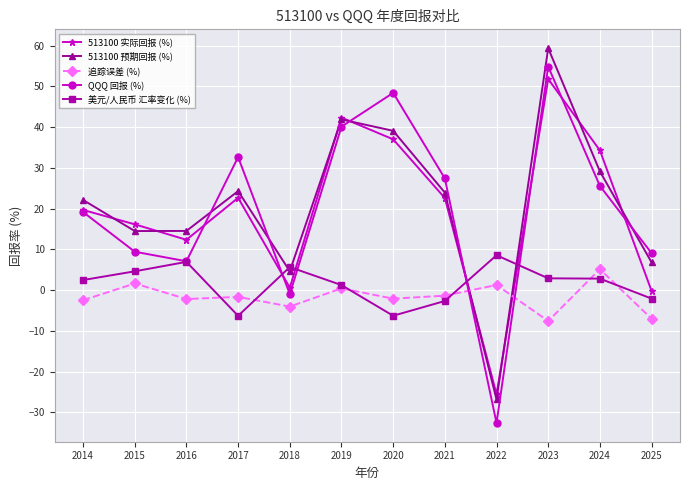

What is the difference between the maximum and minimum values in the 美元/人民币 汇率变化 (%) series?

14.9